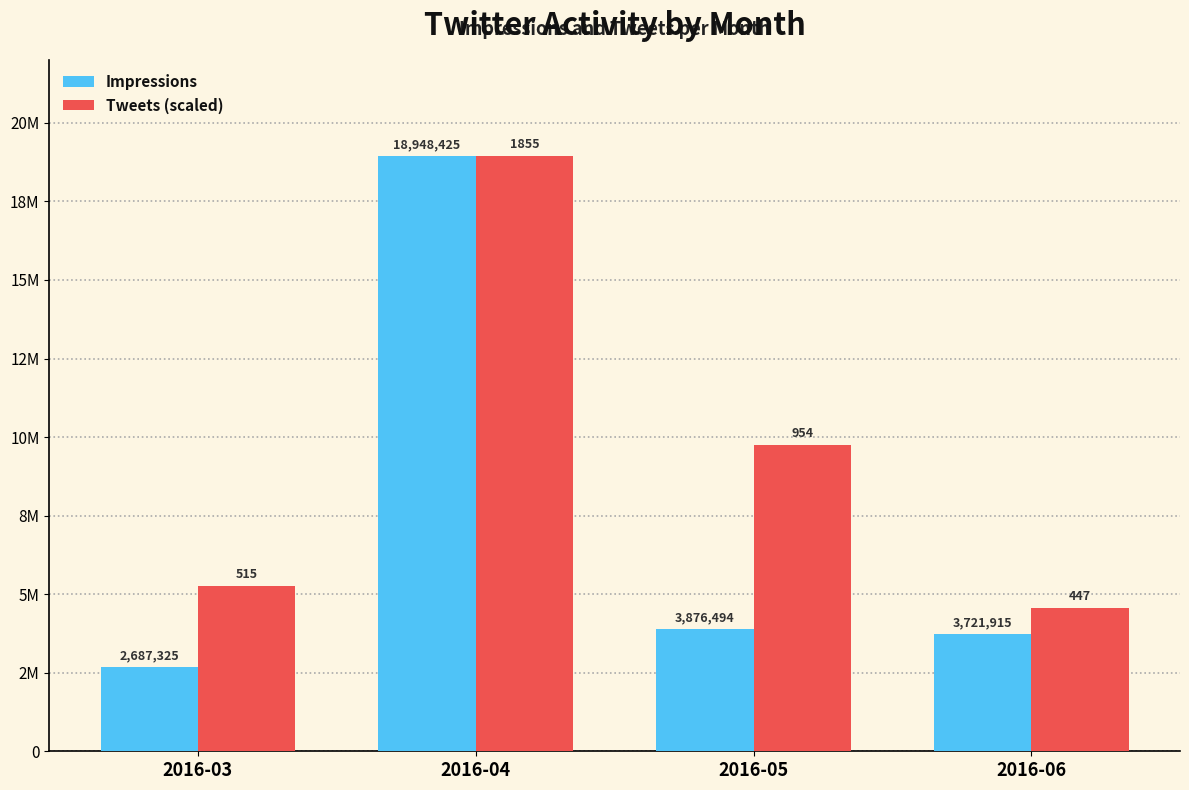

List the series in order of their overall mean, highest first.

Tweets (scaled), Impressions